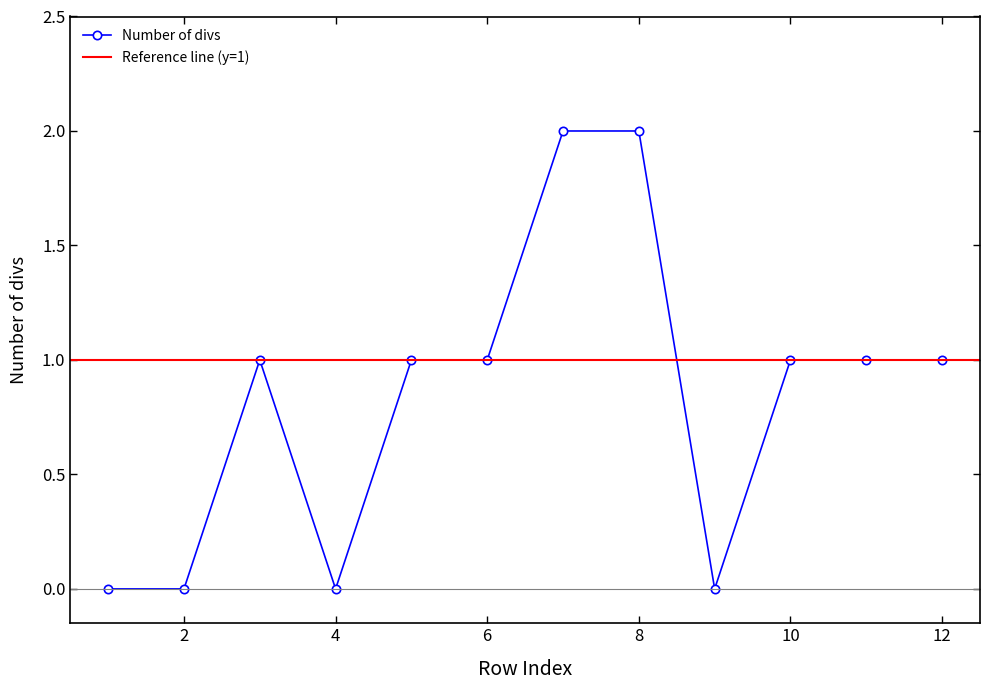

Rank the categories by value from lowest to highest.

1, 2, 4, 9, 3, 5, 6, 10, 11, 12, 7, 8